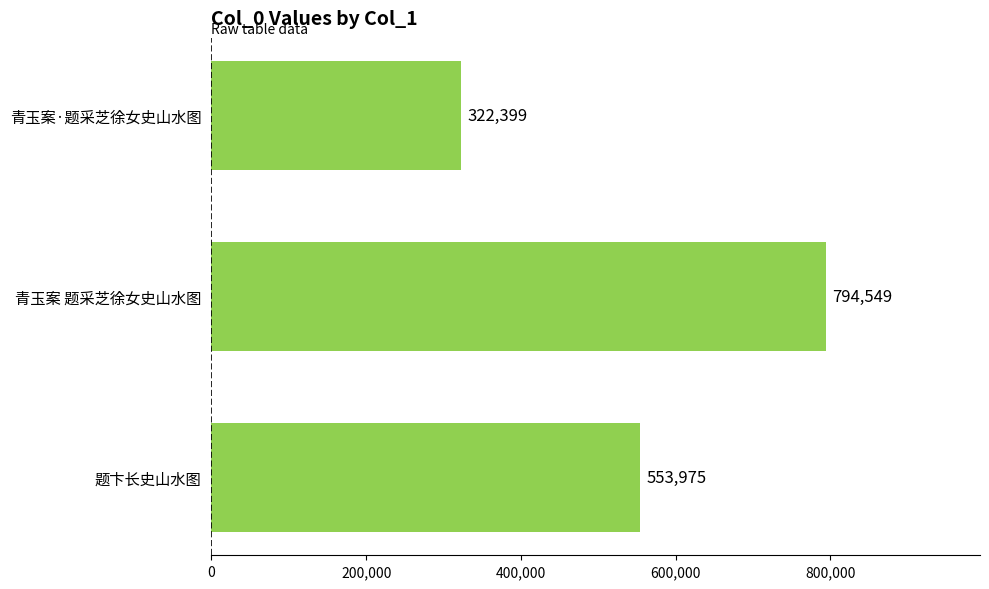

What is the average value?

556974